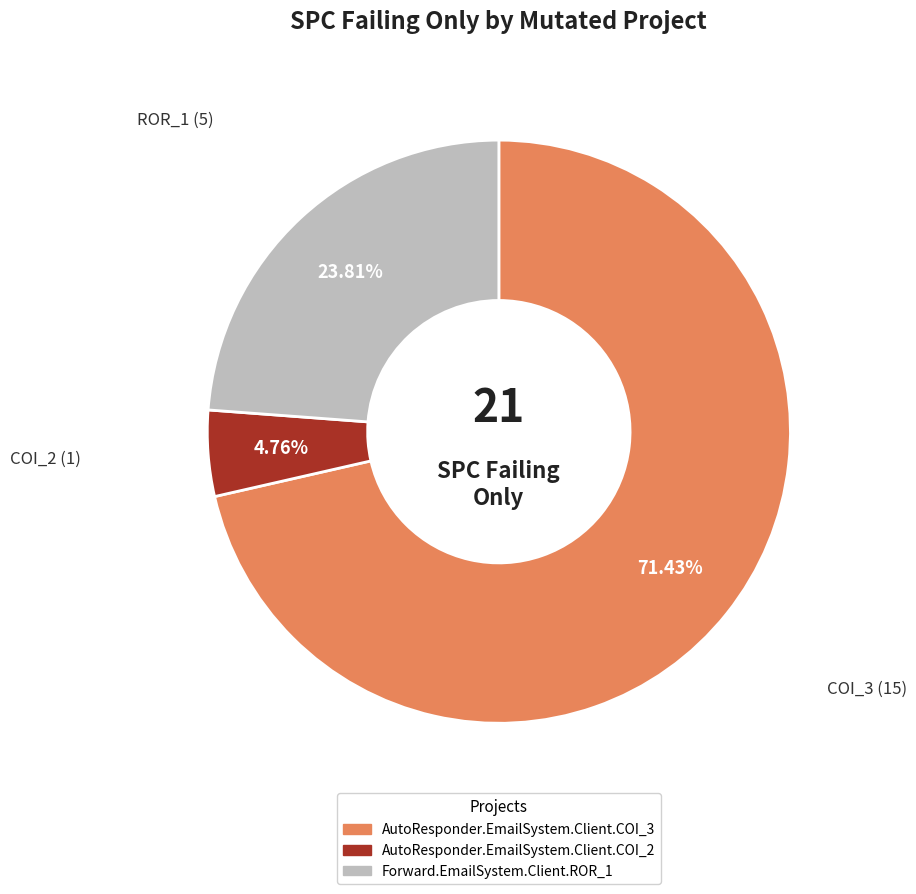

Which has a higher value, ROR_1 (5) or COI_2 (1)?

ROR_1 (5)